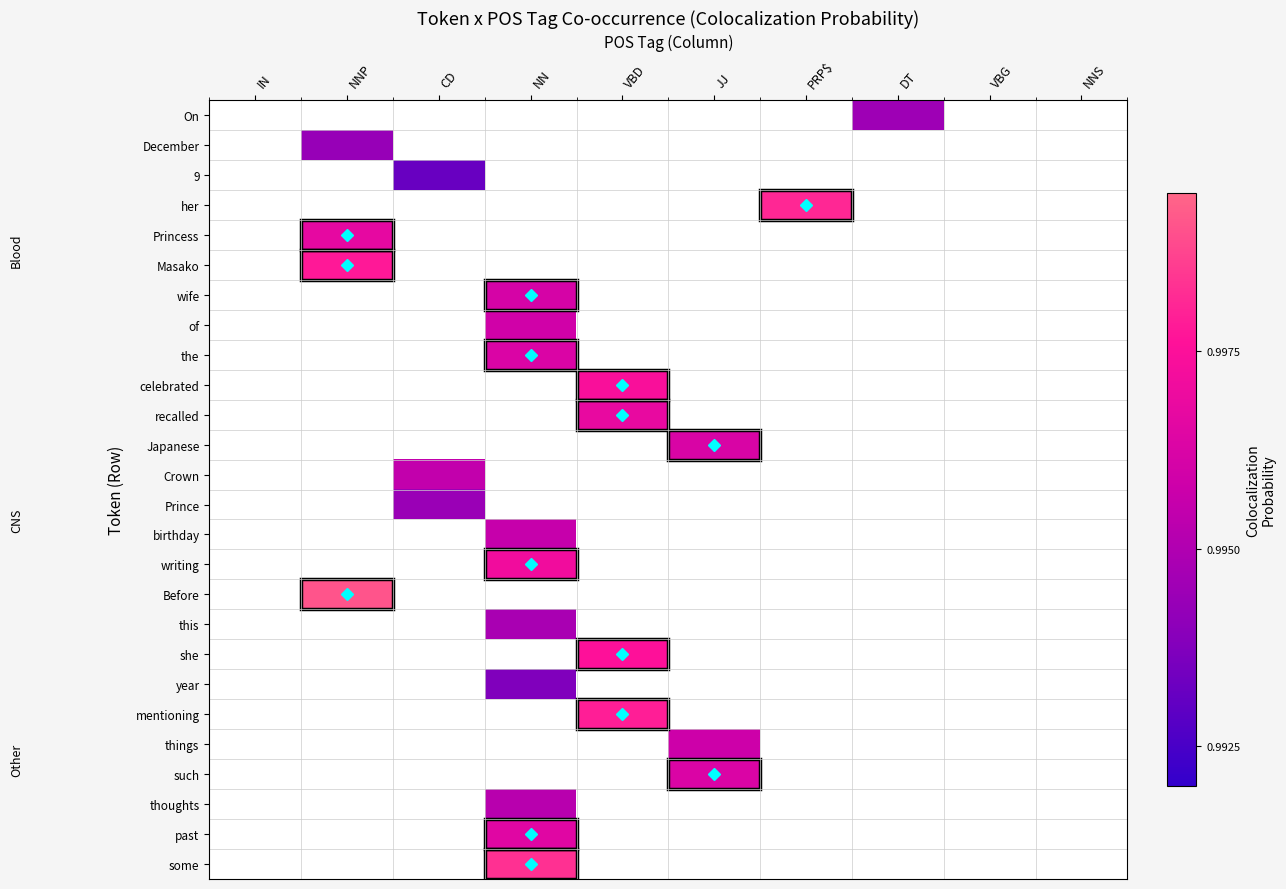

How many values in her are above zero?

1